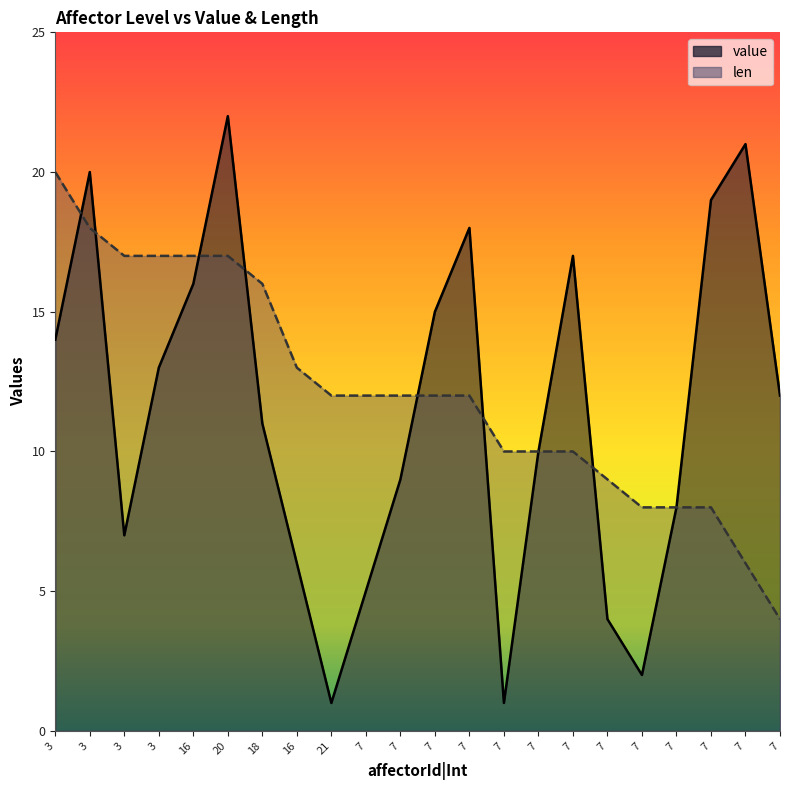

How many lines are shown in the chart?

2